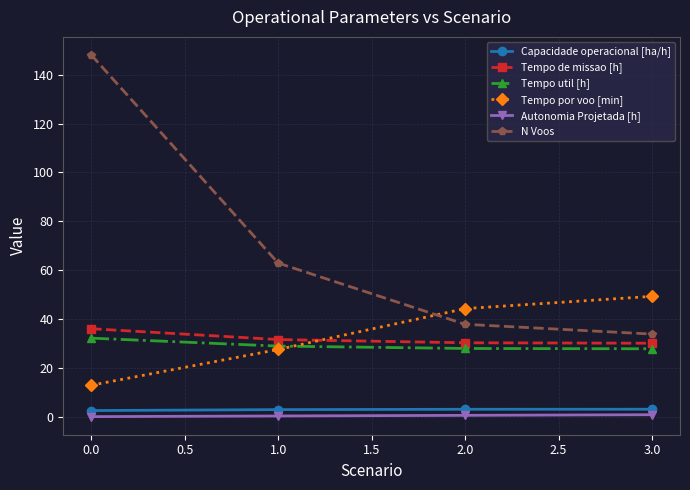

True or false: Autonomia Projetada [h] has more than 1 interior local peaks.

False